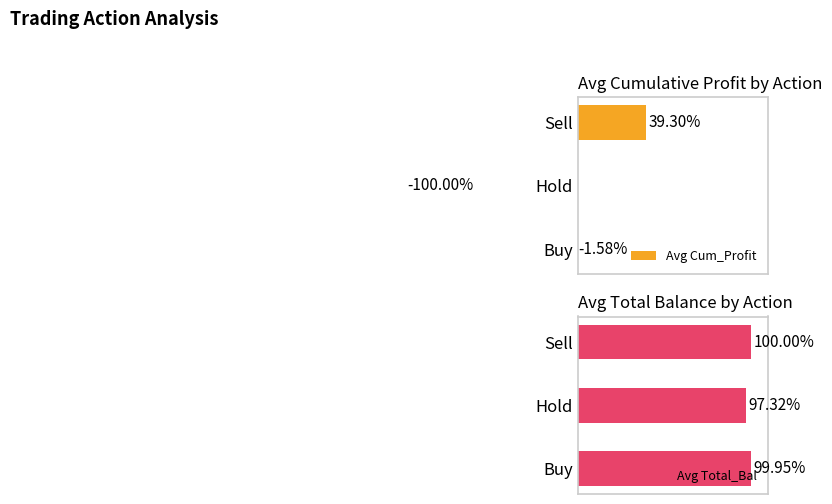

Where is Avg Total_Bal nearest to the value 98?

Hold